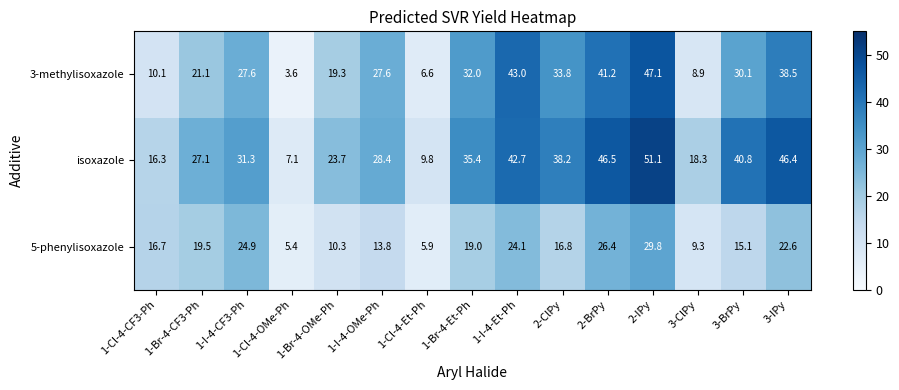

How many data points in 5-phenylisoxazole are less than 16?

6